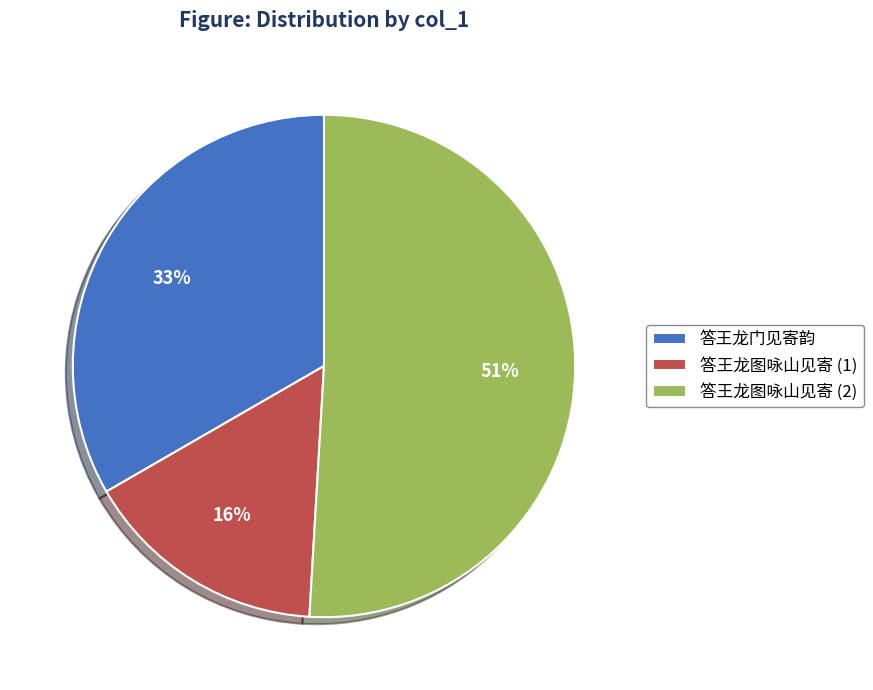

To the nearest percent, what is the difference between the largest and smallest slice percentages?

35%